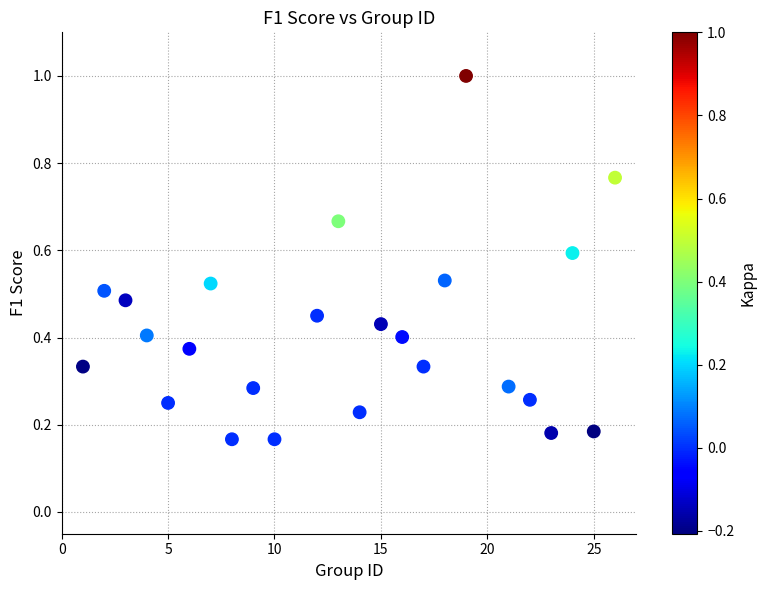

What is the range of X values (max minus min)?

25.0